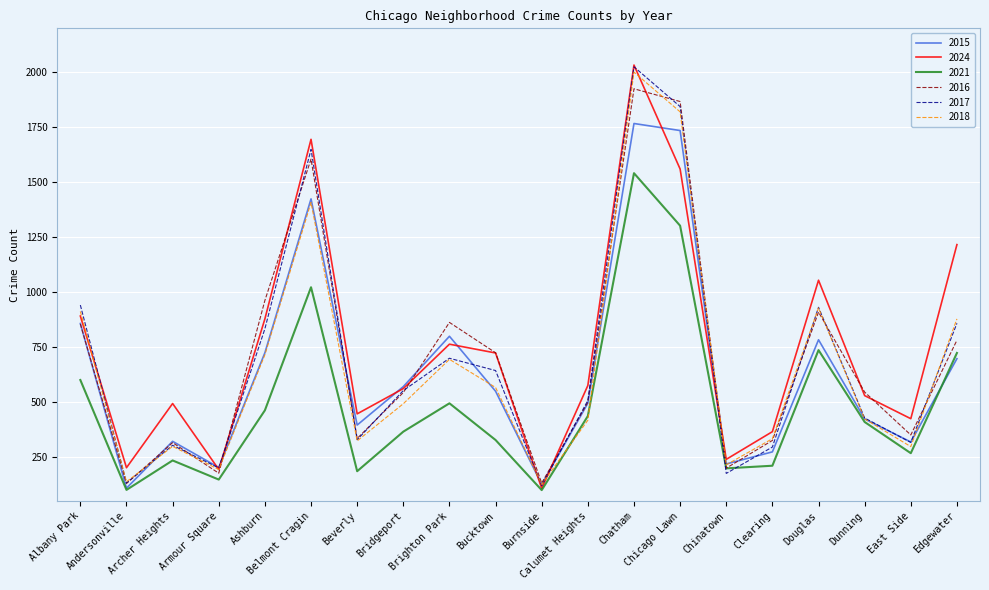

Is this an area chart (filled region under the line)?

No